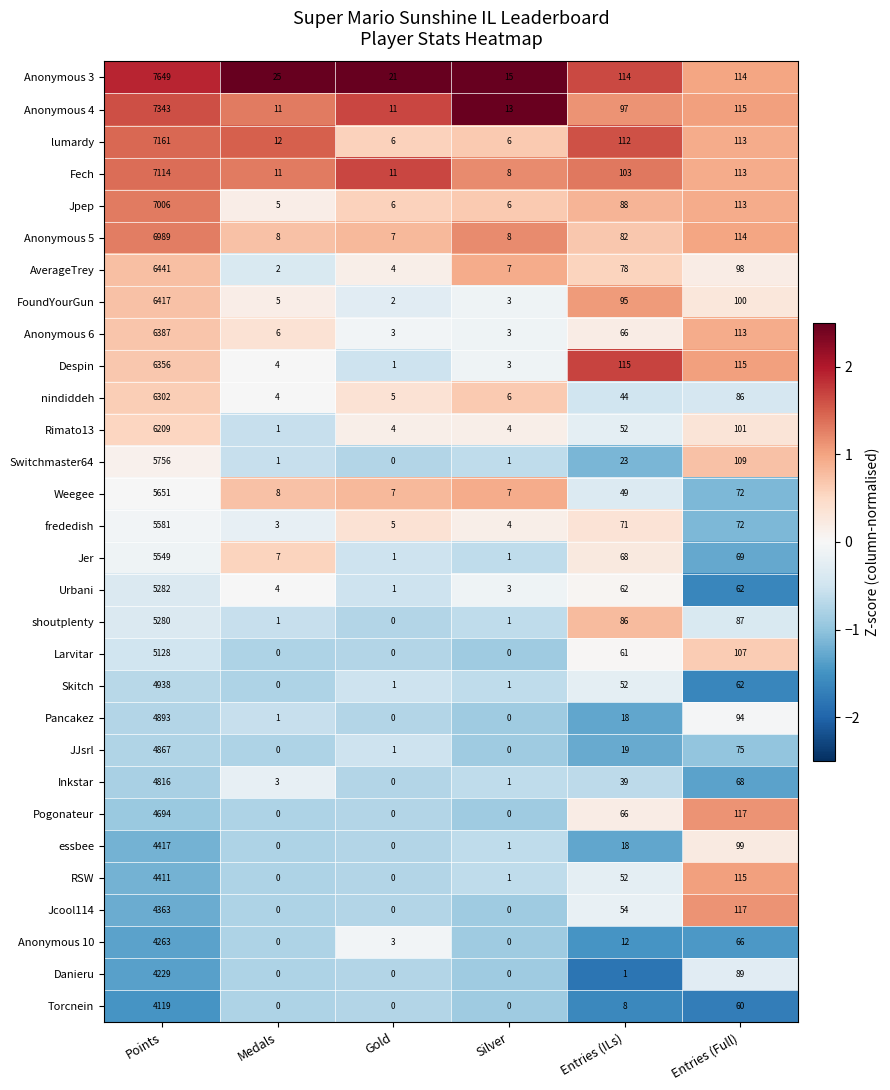

At which label does AverageTrey first exceed 78?

Points